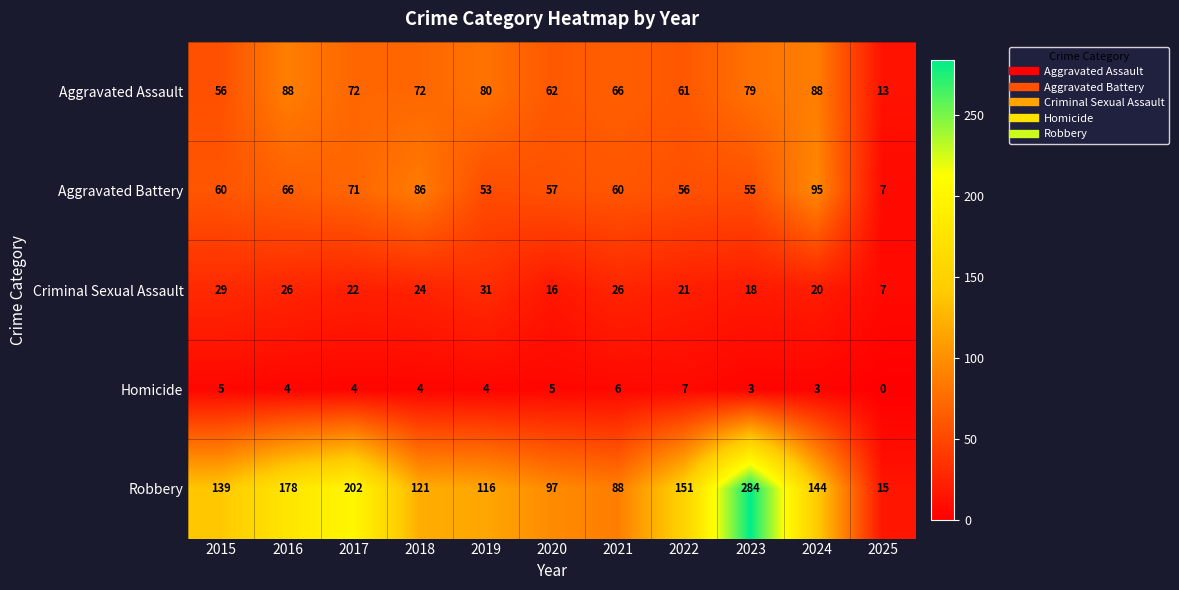

True or false: Aggravated Battery has a value of 103 at 2016.

False